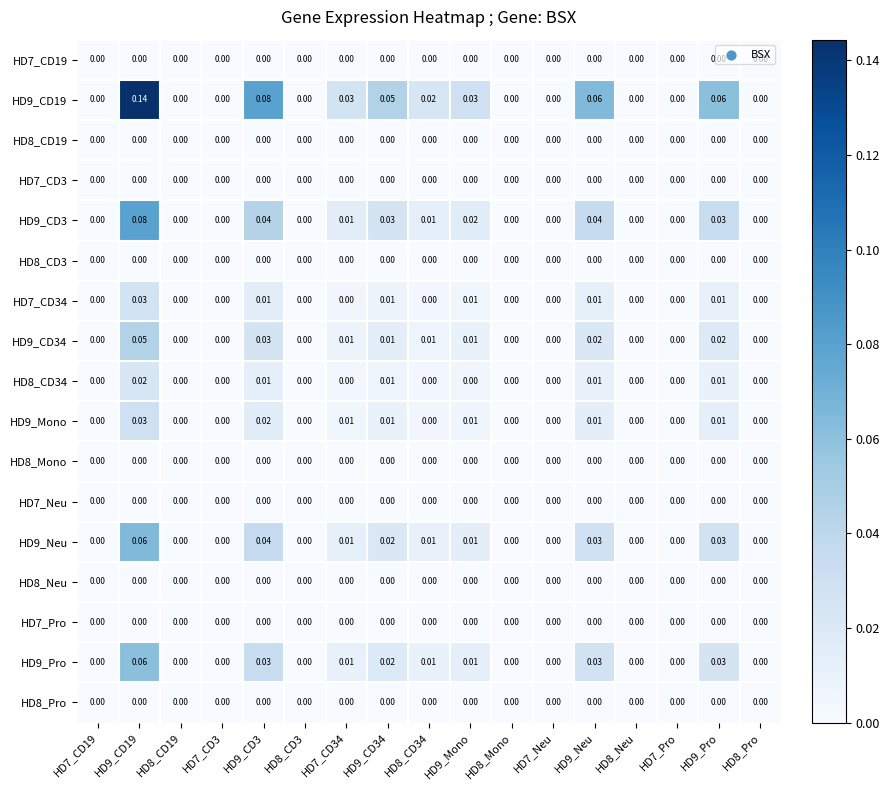

Which series has the largest total across all categories?

HD9_CD19